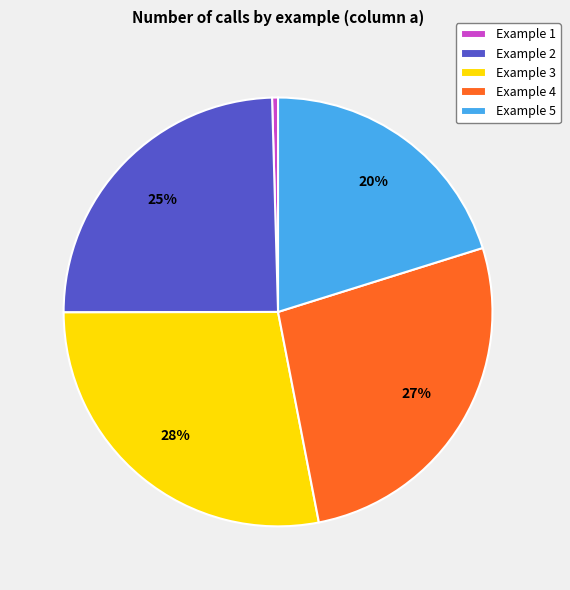

What is the smallest slice in the pie chart?

Example 1